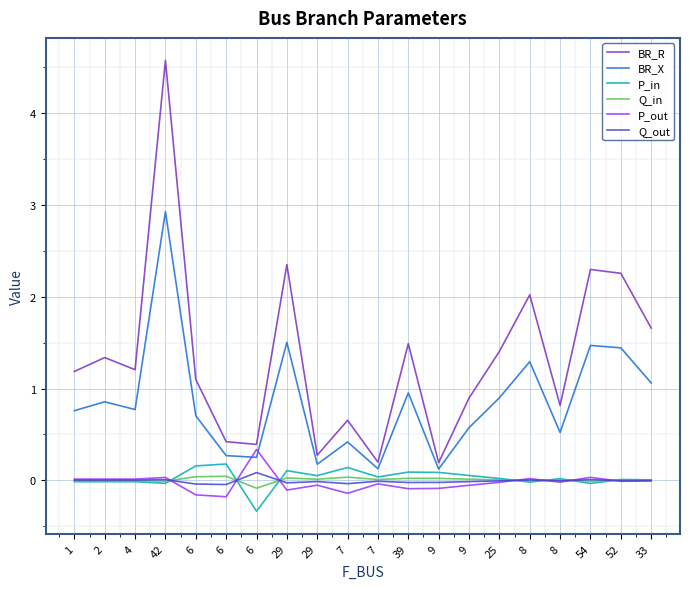

Reading left to right, extract all data points from this chart.

BR_R: 1=1.2	2=1.3	4=1.2	42=4.6	6=1.1	6=0.4	6=0.4	29=2.4	29=0.3	7=0.7	7=0.2	39=1.5	9=0.2	9=0.9	25=1.4	8=2.0	8=0.8	54=2.3	52=2.3	33=1.7
BR_X: 1=0.8	2=0.9	4=0.8	42=2.9	6=0.7	6=0.3	6=0.3	29=1.5	29=0.2	7=0.4	7=0.1	39=1.0	9=0.1	9=0.6	25=0.9	8=1.3	8=0.5	54=1.5	52=1.4	33=1.1
P_in: 1=-0.0	2=-0.0	4=-0.0	42=-0.0	6=0.2	6=0.2	6=-0.3	29=0.1	29=0.1	7=0.1	7=0.0	39=0.1	9=0.1	9=0.1	25=0.0	8=-0.0	8=0.0	54=-0.0	52=0.0	33=0.0
Q_in: 1=-0.0	2=-0.0	4=-0.0	42=-0.0	6=0.0	6=0.0	6=-0.1	29=0.0	29=0.0	7=0.0	7=0.0	39=0.0	9=0.0	9=0.0	25=0.0	8=-0.0	8=0.0	54=-0.0	52=0.0	33=0.0
P_out: 1=0.0	2=0.0	4=0.0	42=0.0	6=-0.2	6=-0.2	6=0.3	29=-0.1	29=-0.1	7=-0.1	7=-0.0	39=-0.1	9=-0.1	9=-0.1	25=-0.0	8=0.0	8=-0.0	54=0.0	52=-0.0	33=-0.0
Q_out: 1=0.0	2=0.0	4=0.0	42=0.0	6=-0.0	6=-0.0	6=0.1	29=-0.0	29=-0.0	7=-0.0	7=-0.0	39=-0.0	9=-0.0	9=-0.0	25=-0.0	8=0.0	8=-0.0	54=0.0	52=-0.0	33=-0.0